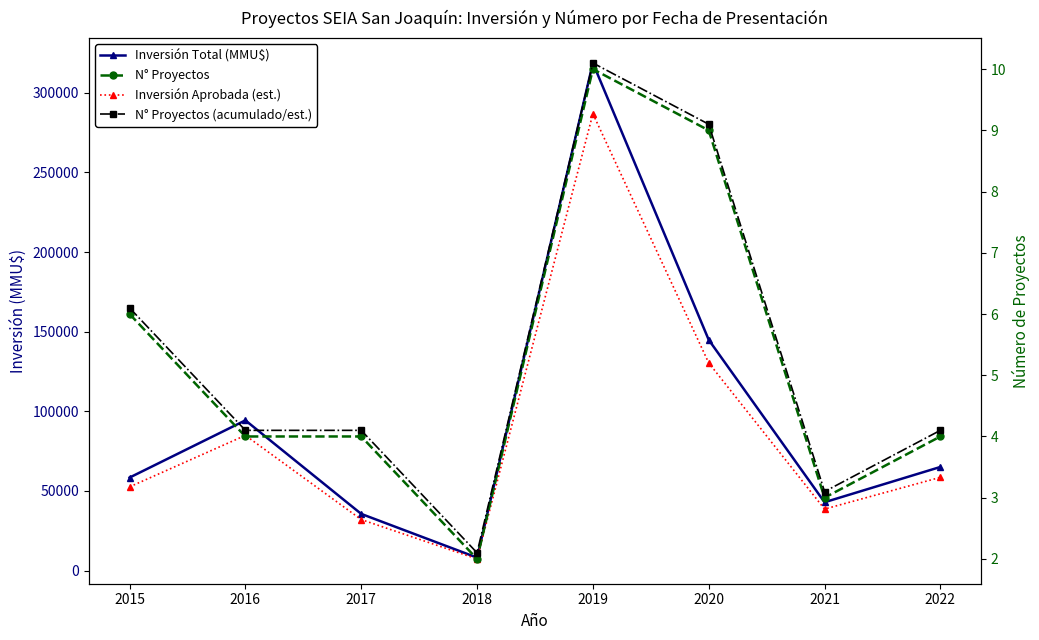

True or false: Inversión Total (MMU$) and N° Proyectos (acumulado/est.) cross at least once.

False